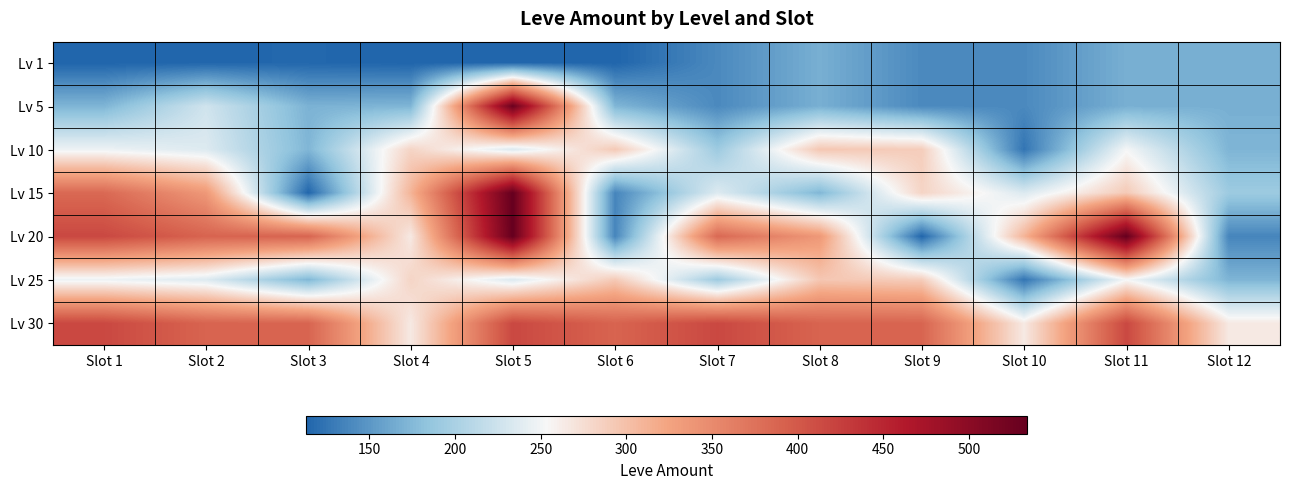

Which series has the largest total across all categories?

Lv 30